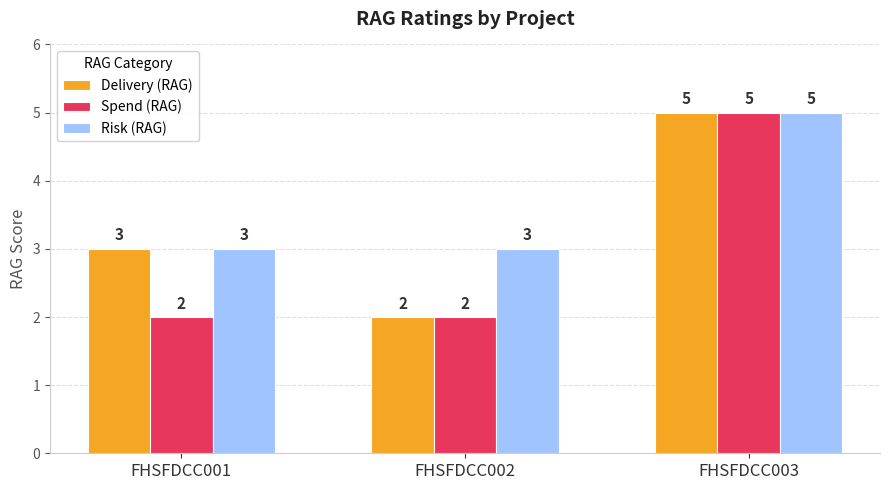

What is the greatest value displayed?

5